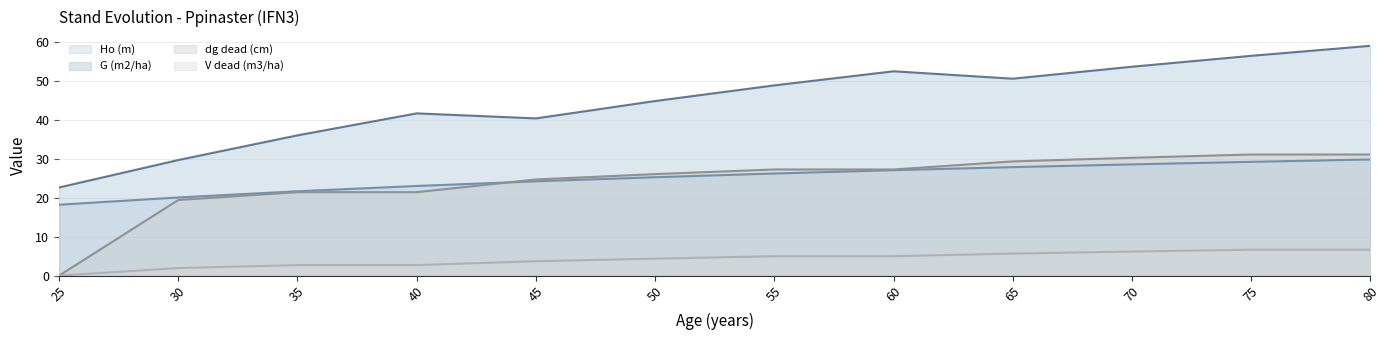

At how many categories does at least one series exceed 35?

10